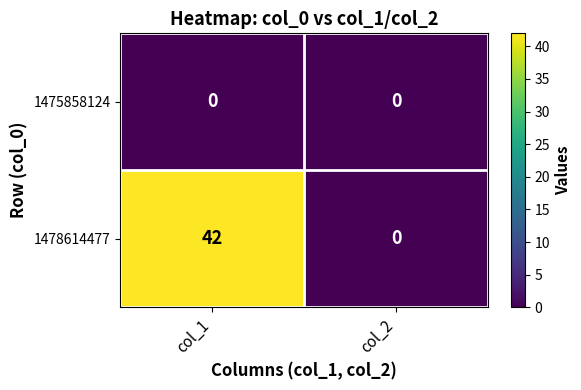

Reading left to right, list all the values displayed in this chart.

1475858124: col_1=0	col_2=0
1478614477: col_1=42	col_2=0